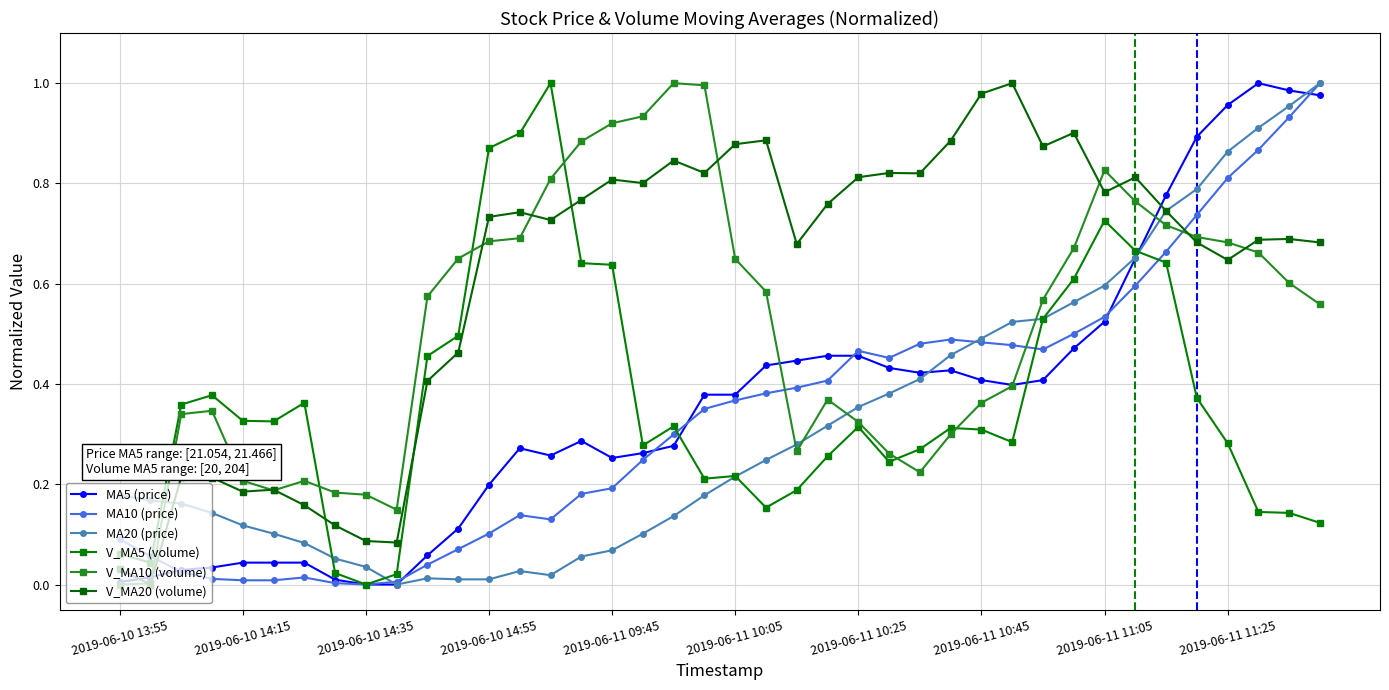

How many lines are shown in the chart?

6